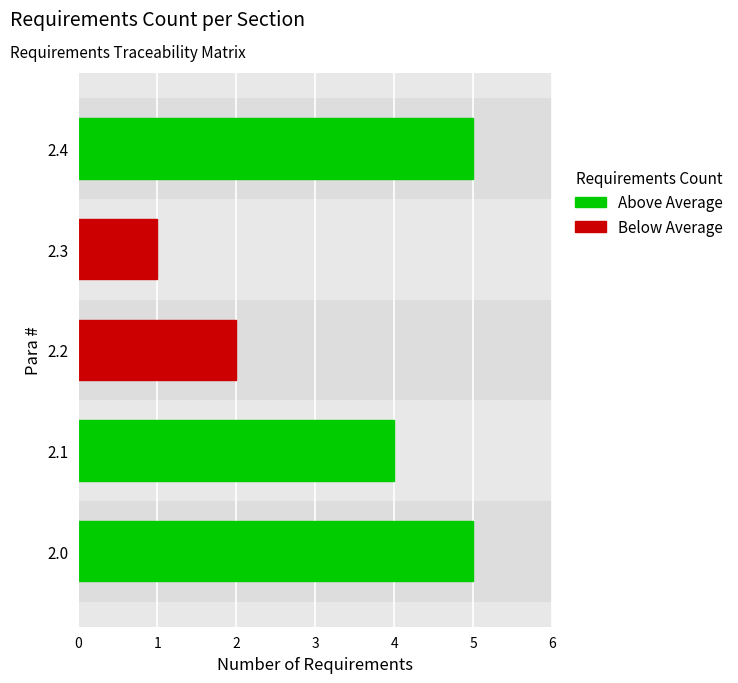

List the labels in order of value, smallest first.

2.3, 2.2, 2.1, 2.0, 2.4